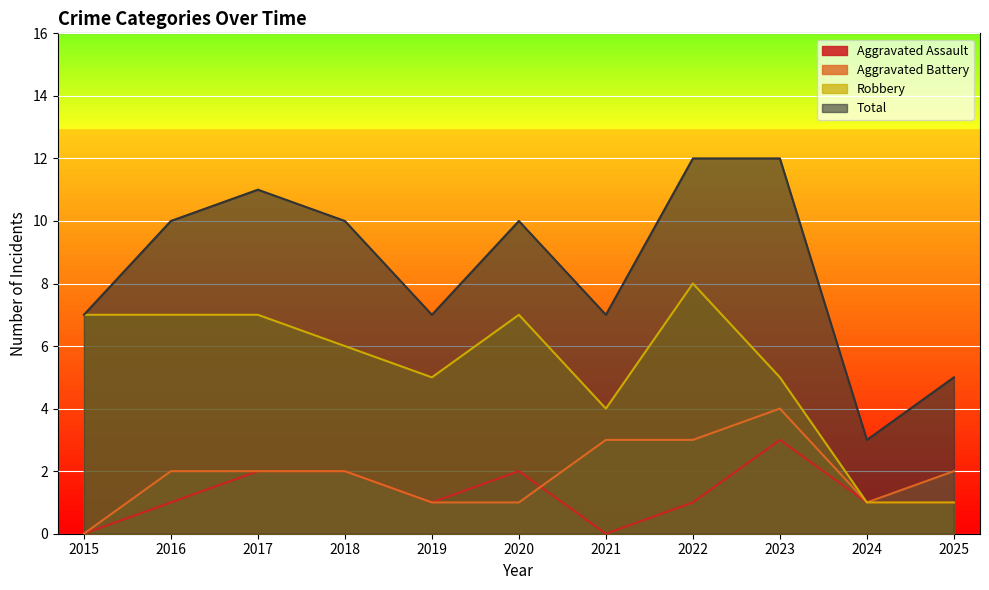

Reading right to left, list all the values displayed in this chart.

Aggravated Assault: 2025=1	2024=1	2023=3	2022=1	2021=0	2020=2	2019=1	2018=2	2017=2	2016=1	2015=0
Aggravated Battery: 2025=2	2024=1	2023=4	2022=3	2021=3	2020=1	2019=1	2018=2	2017=2	2016=2	2015=0
Robbery: 2025=1	2024=1	2023=5	2022=8	2021=4	2020=7	2019=5	2018=6	2017=7	2016=7	2015=7
Total: 2025=5	2024=3	2023=12	2022=12	2021=7	2020=10	2019=7	2018=10	2017=11	2016=10	2015=7